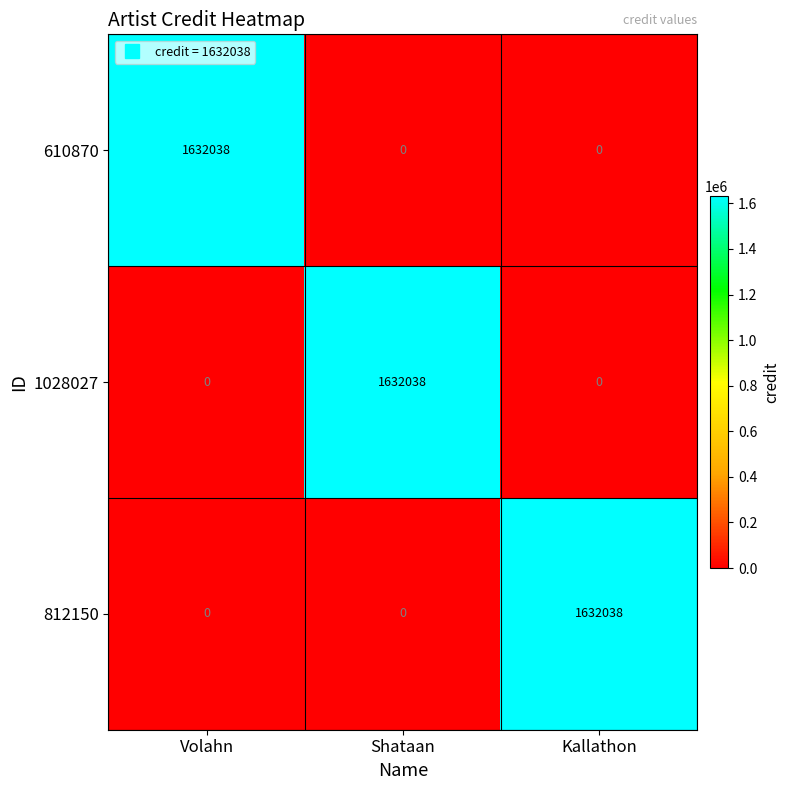

How many values in the 1028027 series exceed 0?

1